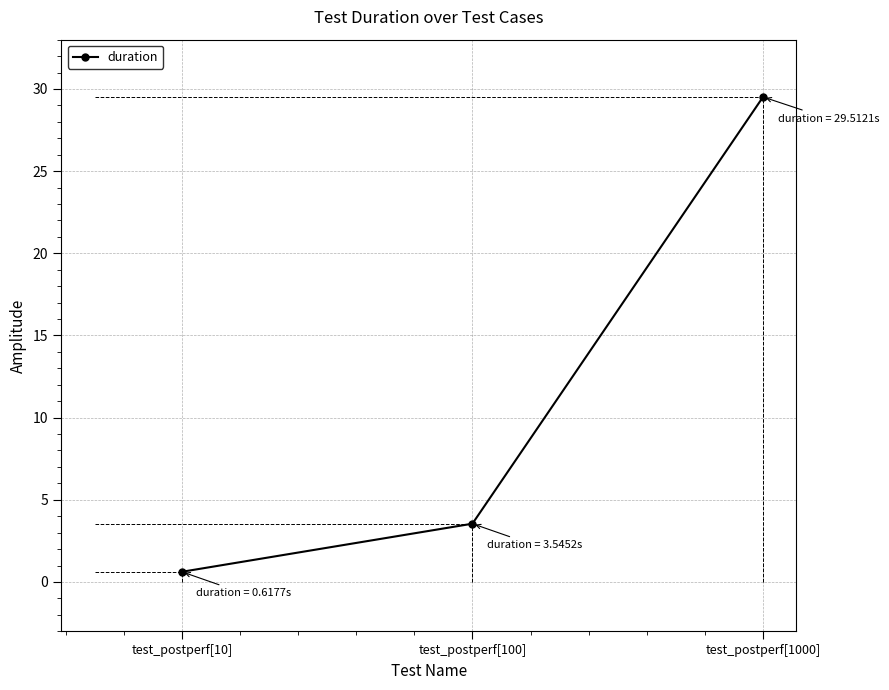

Which category has the highest value across all series?

test_postperf[1000]